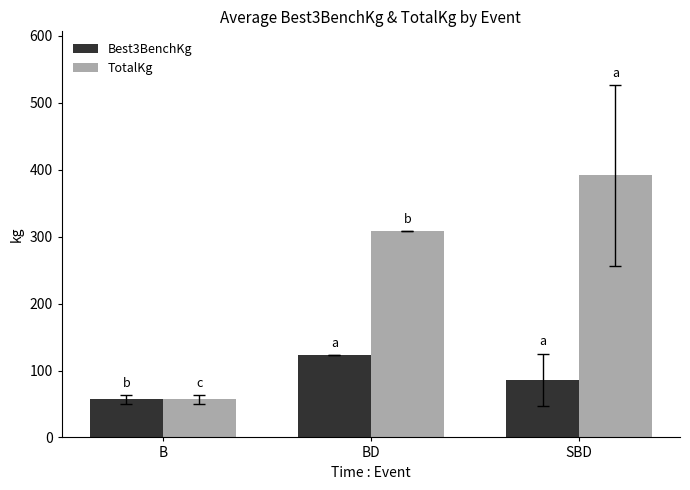

What is the smallest value displayed?

56.7